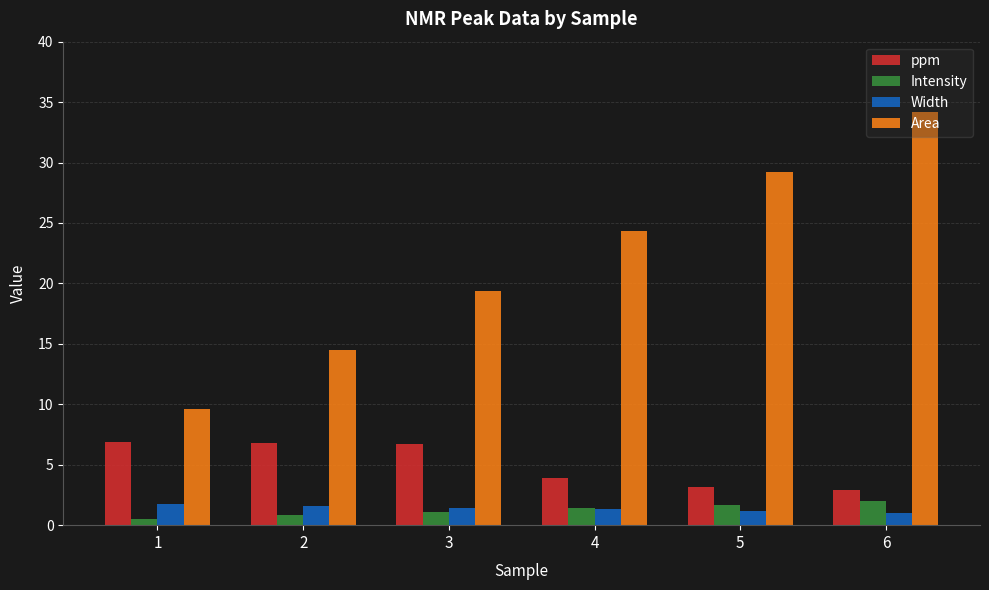

What is the difference between the second highest and minimum values in the ppm series?

3.9